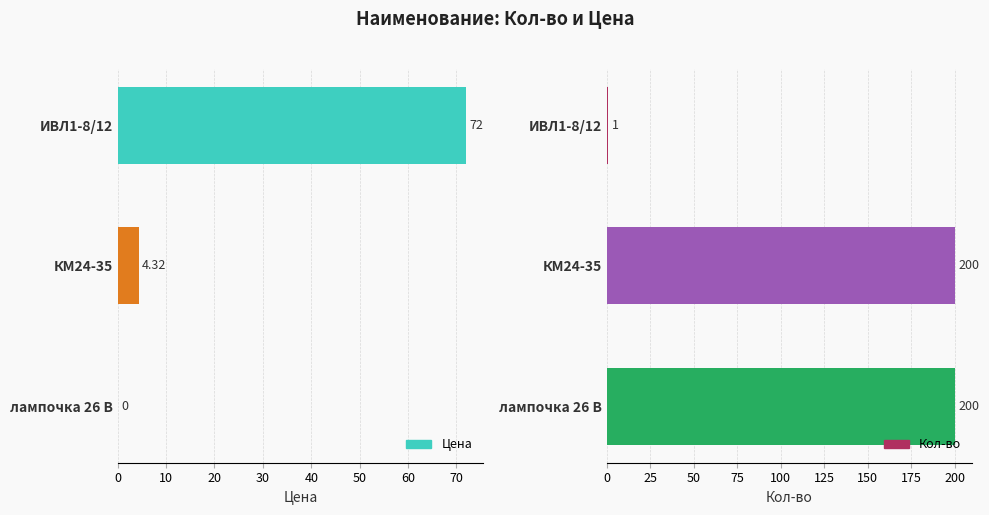

Which series changed the most between ИВЛ1-8/12 and КМ24-35?

Кол-во